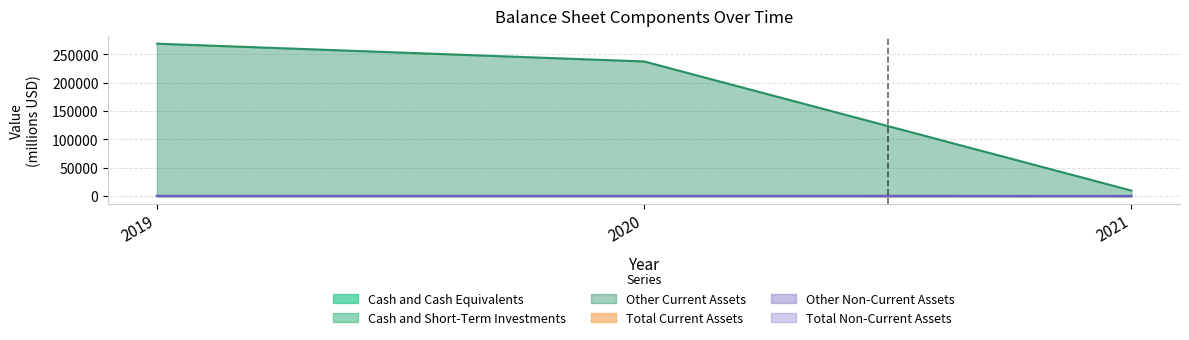

Is it true that Total Non-Current Assets equals 52.6 at 2020?

False